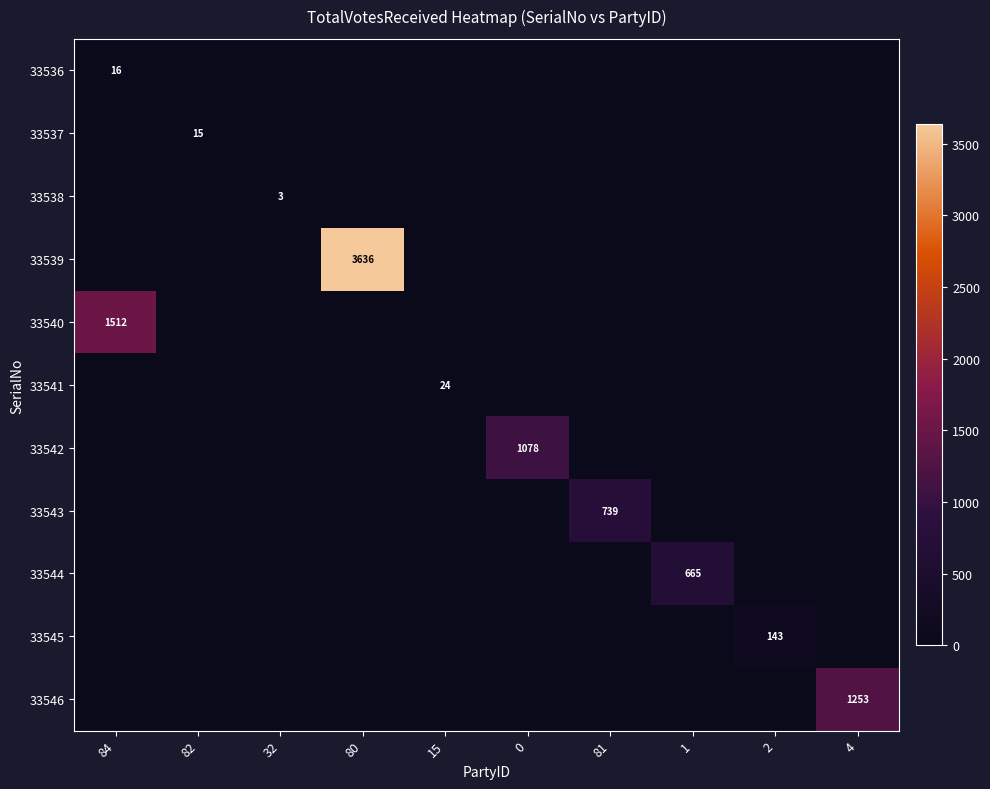

True or false: 33541 has a value of 0 at 4.

True